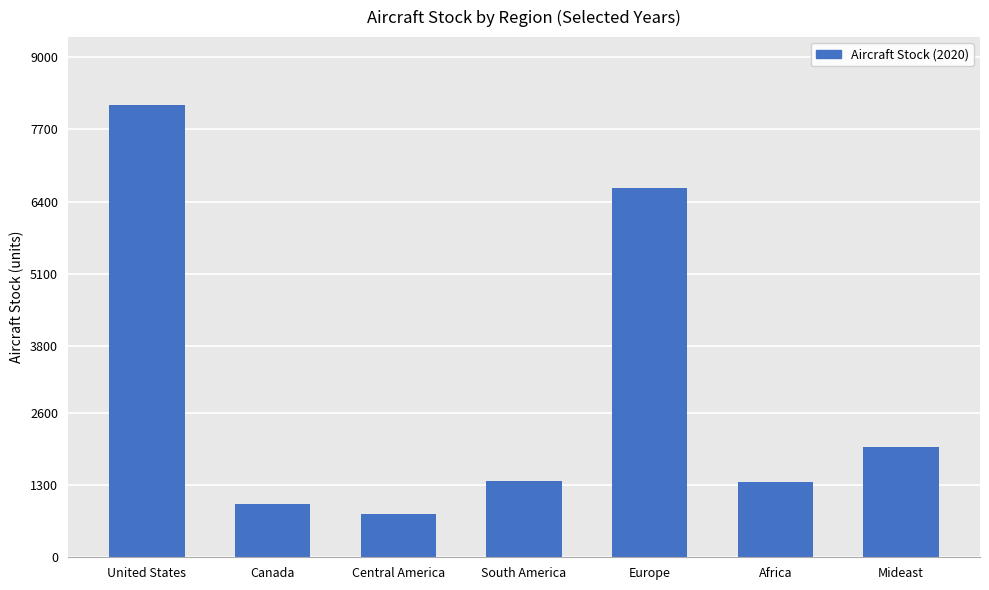

What is the ratio of the value at Central America to the value at Canada?

0.8